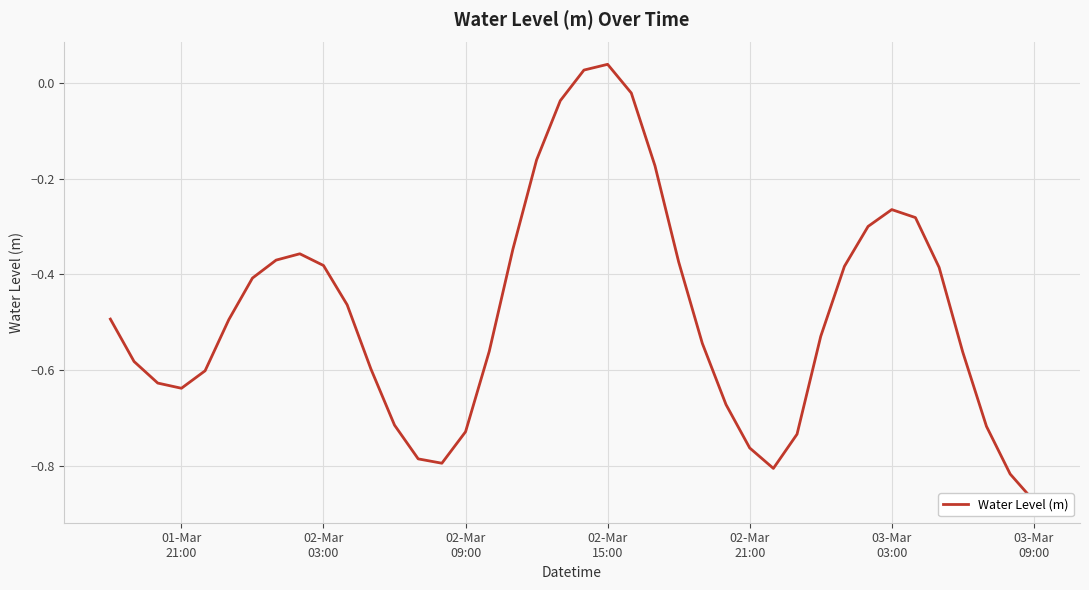

Reading right to left, what are all the values shown in this chart?

-0.9	-0.8	-0.7	-0.6	-0.4	-0.3	-0.3	-0.3	-0.4	-0.5	-0.7	-0.8	-0.8	-0.7	-0.5	-0.4	-0.2	-0.0	0.0	0.0	-0.0	-0.2	-0.3	-0.6	-0.7	-0.8	-0.8	-0.7	-0.6	-0.5	-0.4	-0.4	-0.4	-0.4	-0.5	-0.6	-0.6	-0.6	-0.6	-0.5